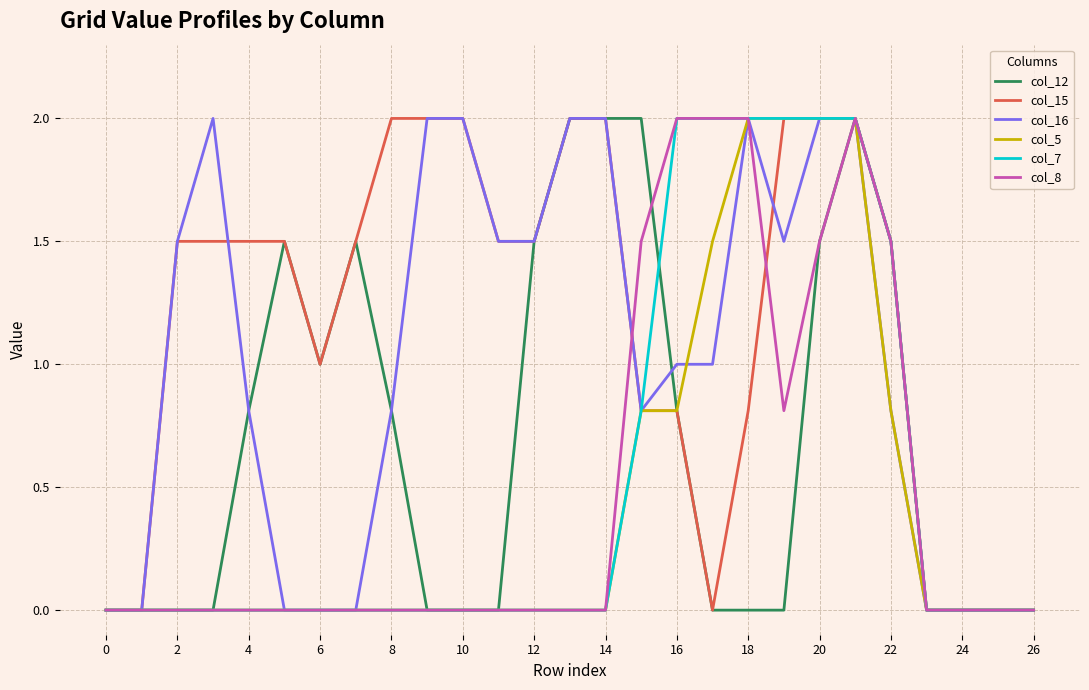

Which series has the largest total across all categories?

col_15